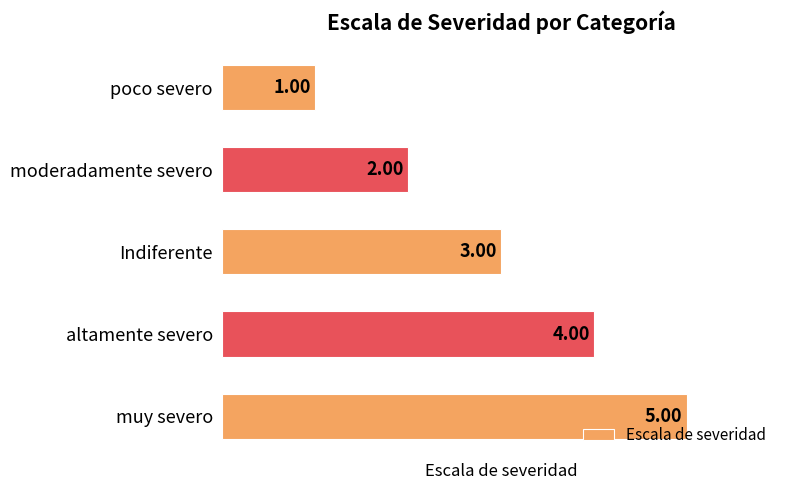

What is the sum of all values?

15